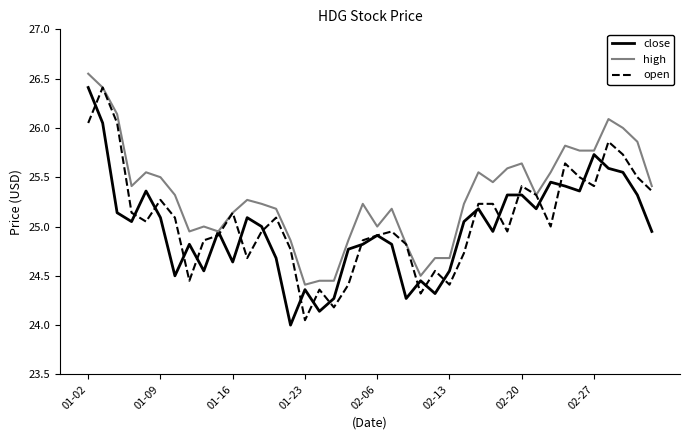

What is the minimum value shown in the chart?

24.0